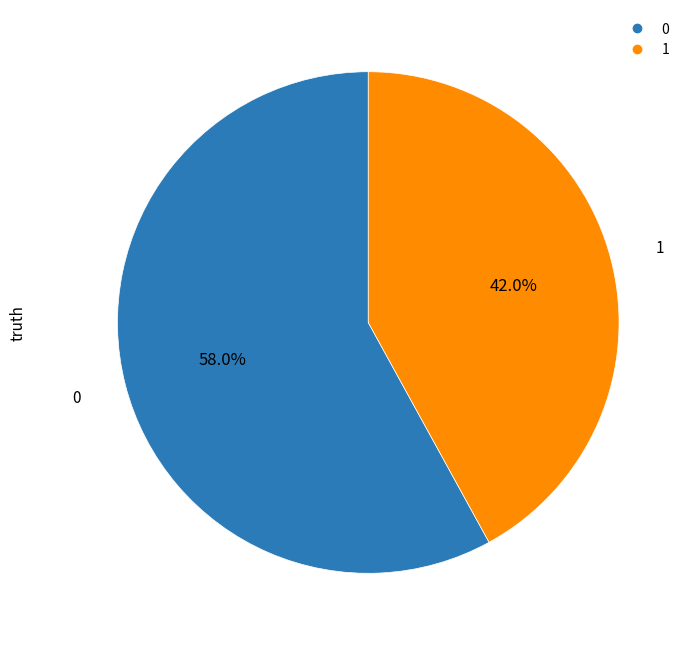

To the nearest percent, what percentage of the pie is 1?

42%